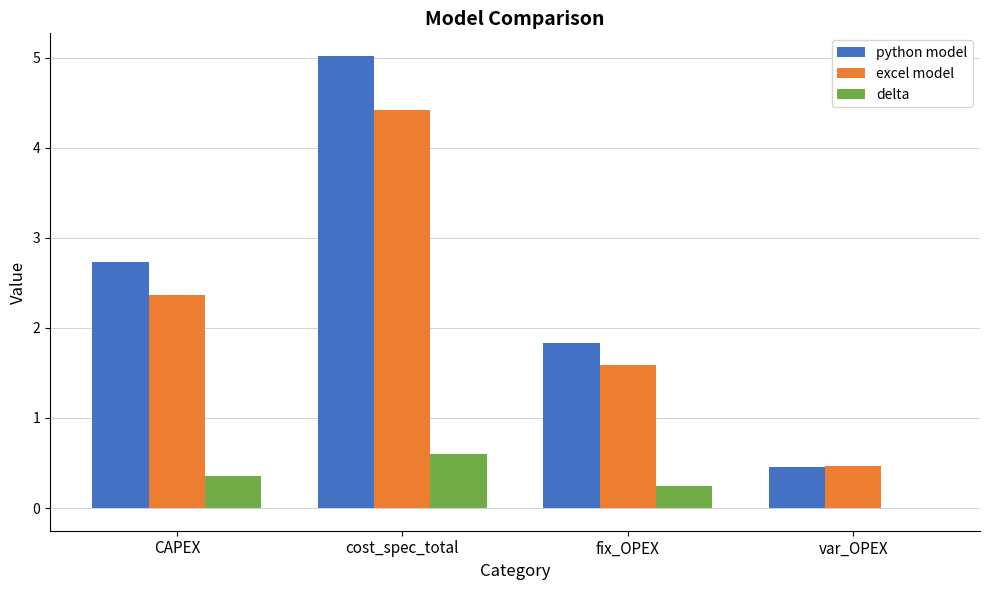

The python model series shows 1.0 at fix_OPEX. True or false?

False